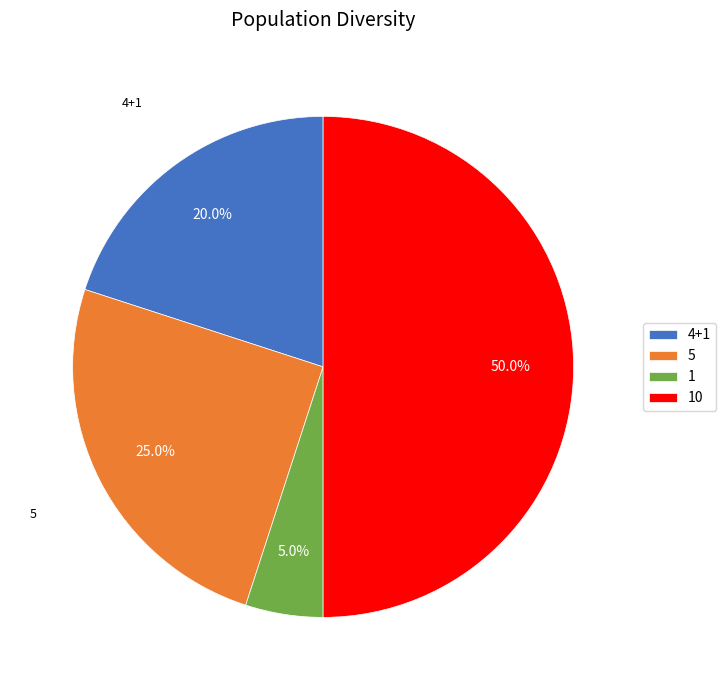

Rank the categories by value from highest to lowest.

10, 5, 4+1, 1